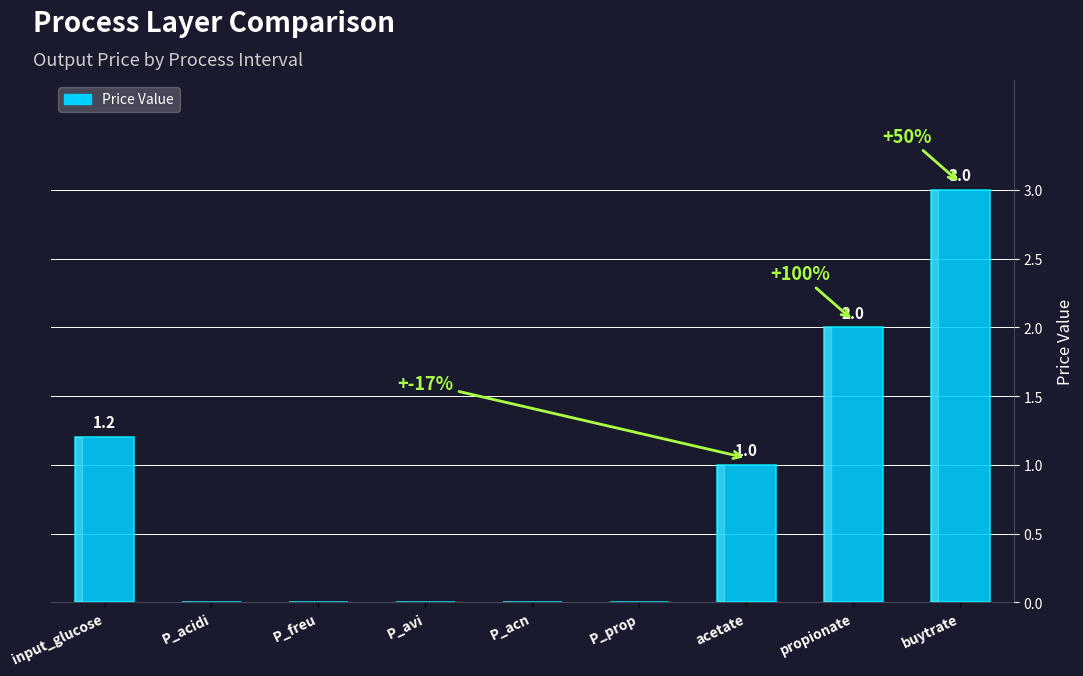

What is the difference between the values at acetate and P_acidi?

1.0